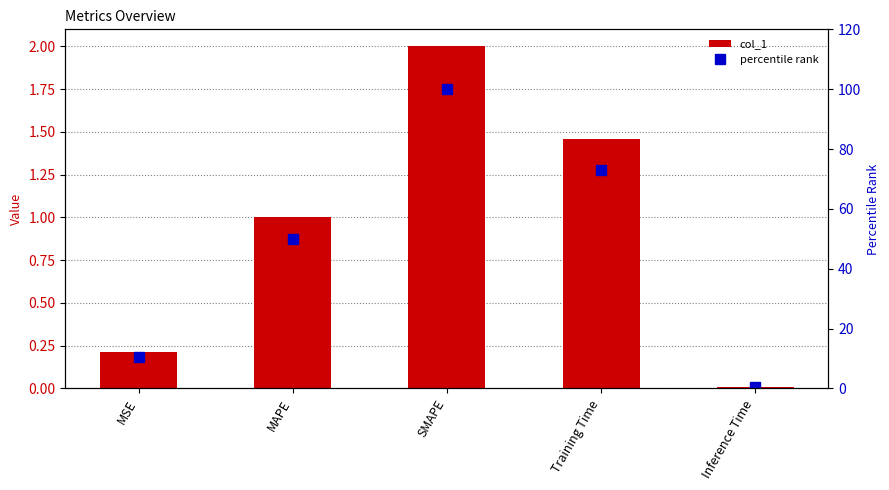

What value does the percentile rank series have at Training Time?

73.1